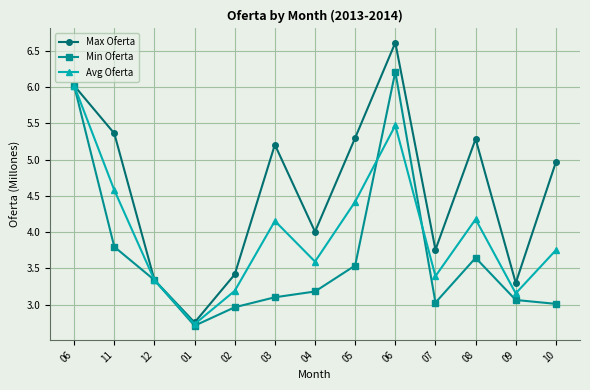

Which series has the largest range (max minus min)?

Max Oferta